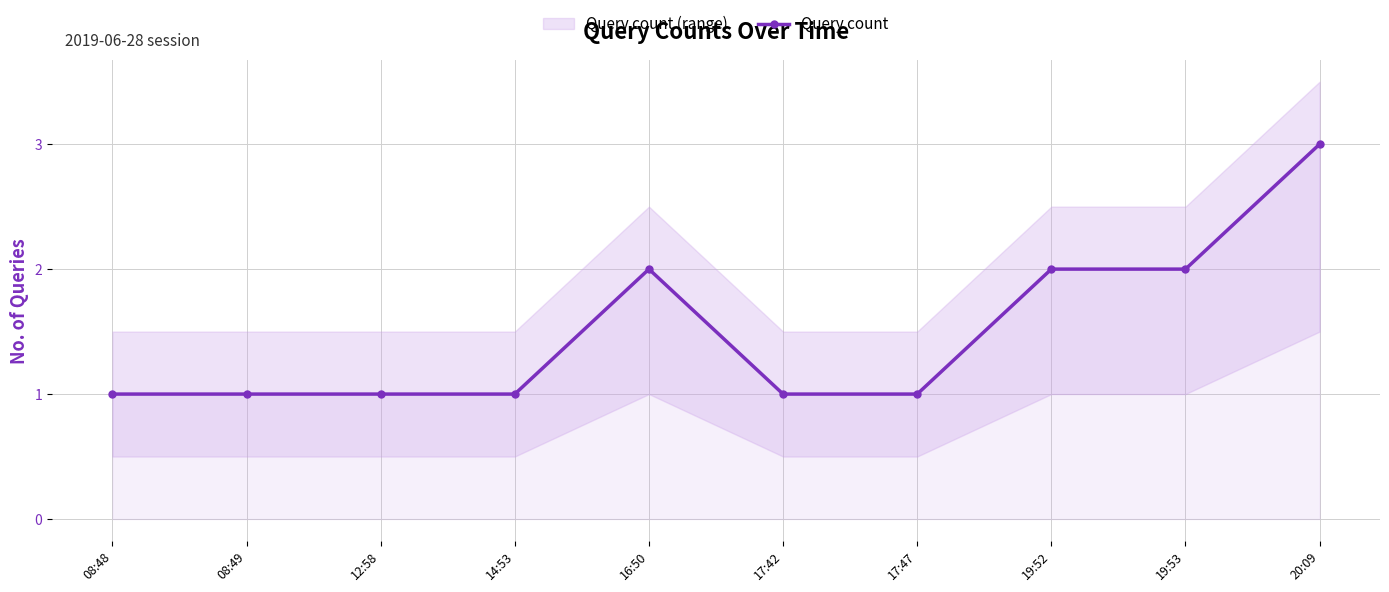

At which category does the data reach its first local peak?

16:50